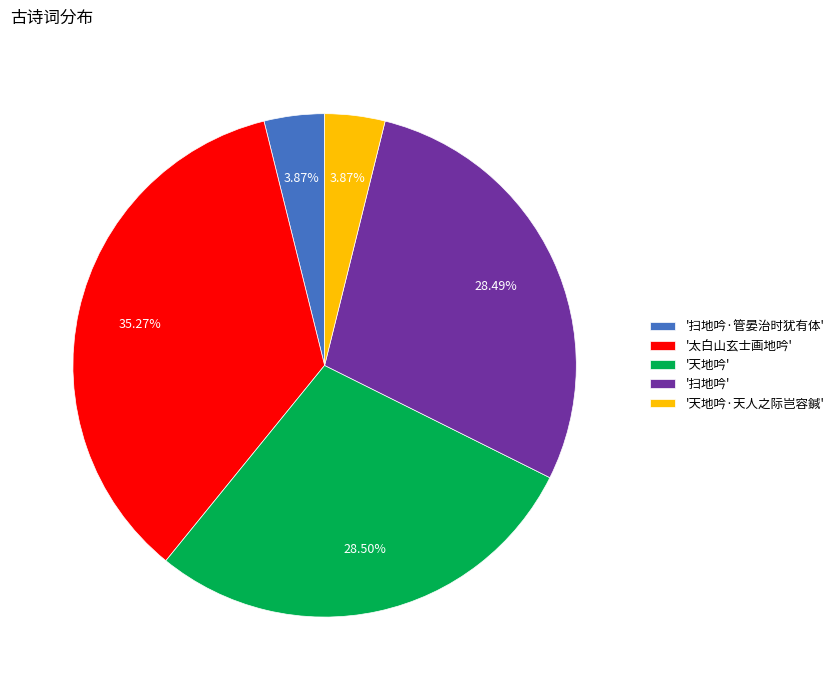

Is the sum of '扫地吟' and '天地吟·天人之际岂容鍼' greater than half?

No